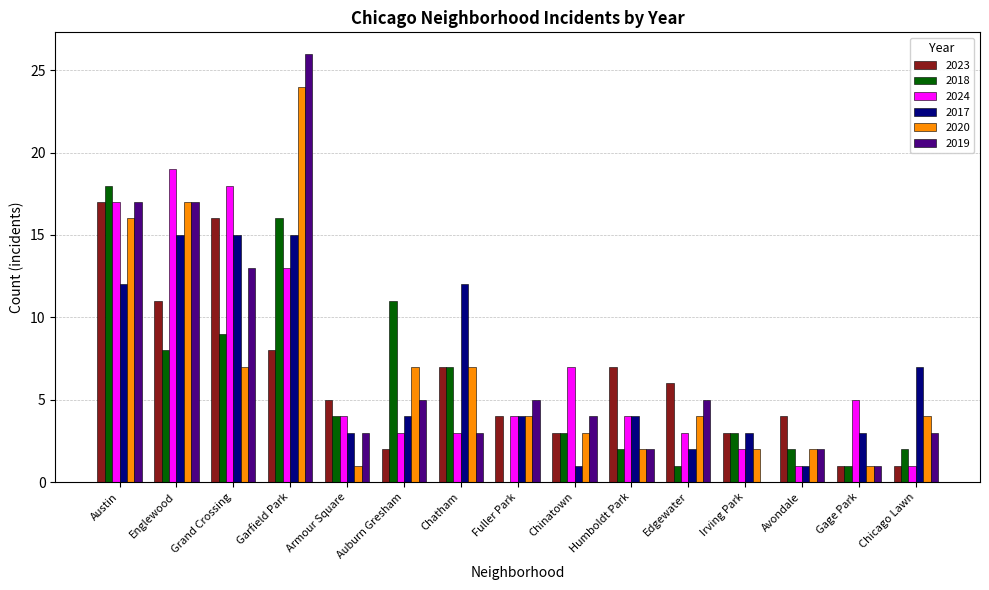

What is the sum of the 2018 values at Avondale and Edgewater?

3